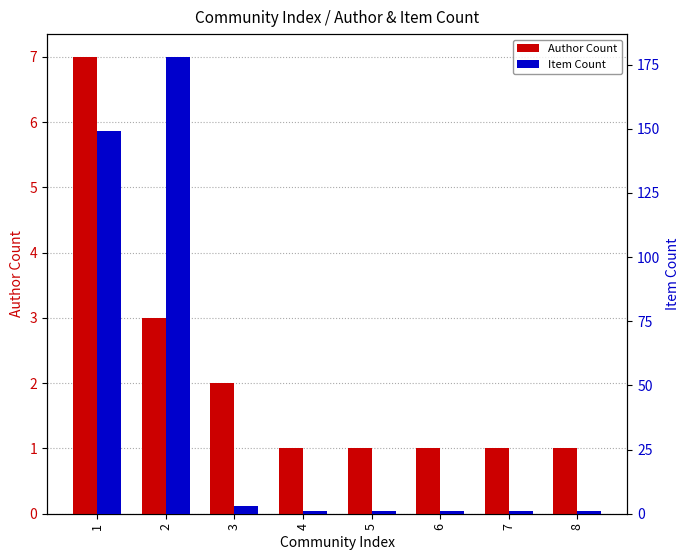

What value does the Item Count series have at 2, to the nearest 5?

180